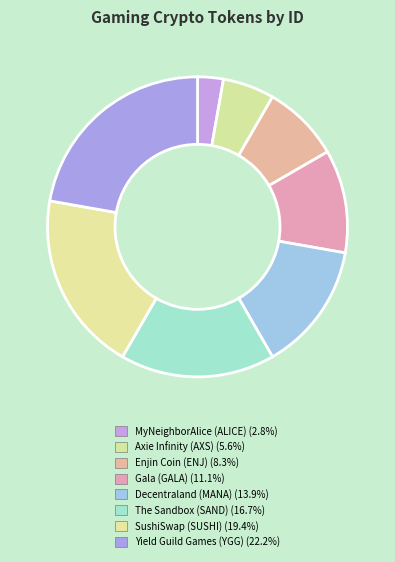

To the nearest percent, what portion does SushiSwap (SUSHI) represent?

19%